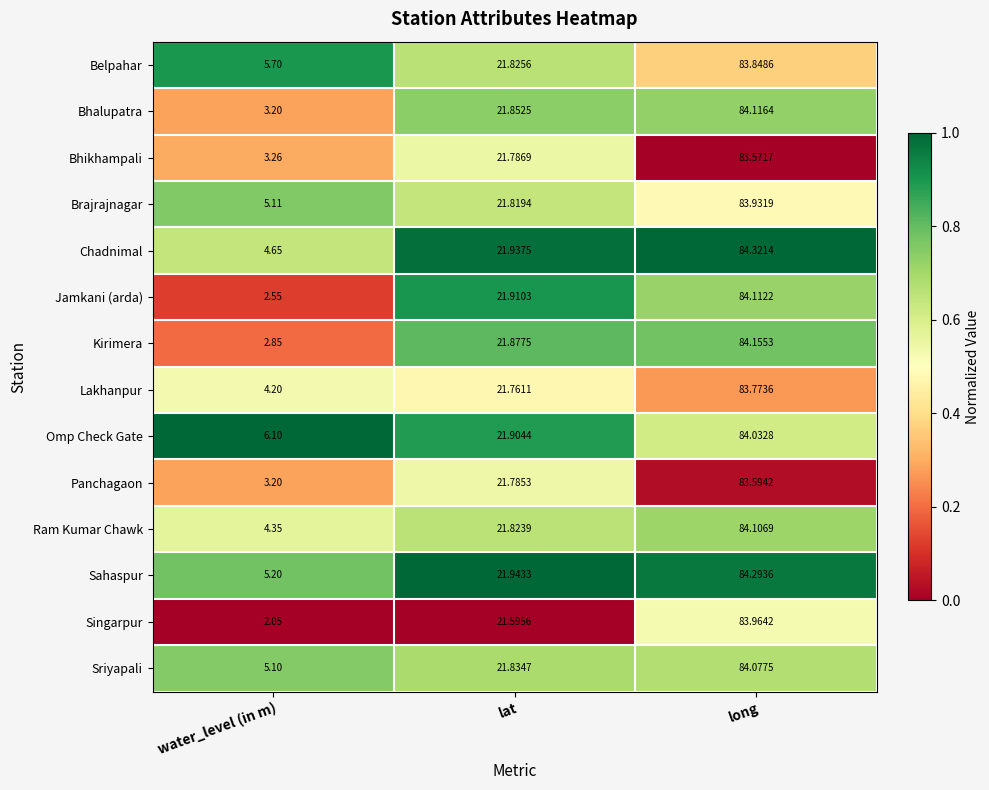

At which label does Belpahar reach its peak?

long